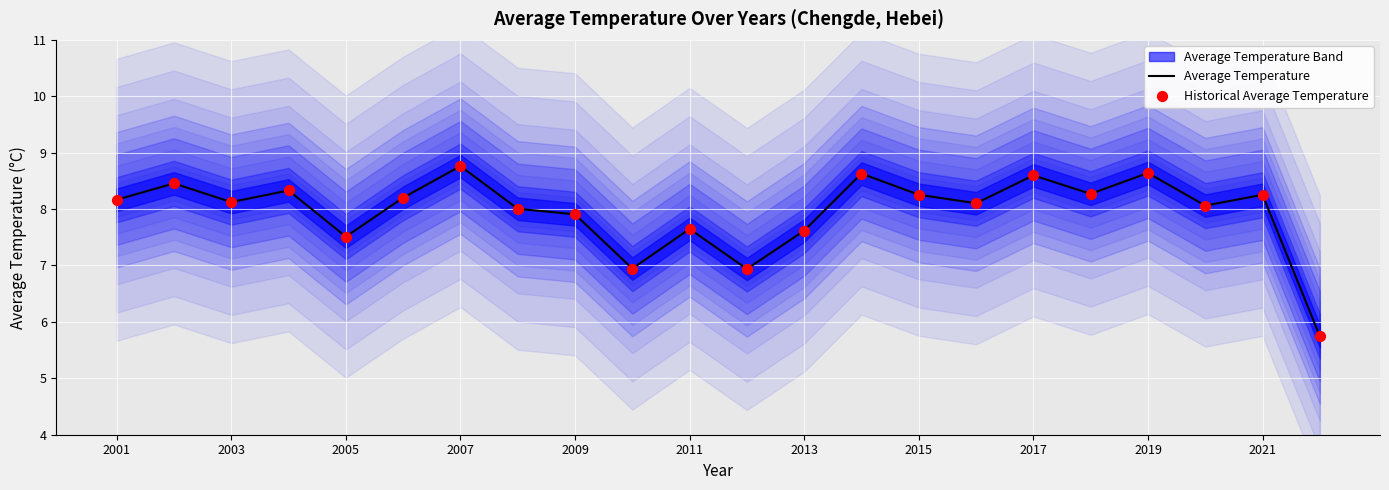

Which series reaches the minimum Y coordinate?

Average Temperature